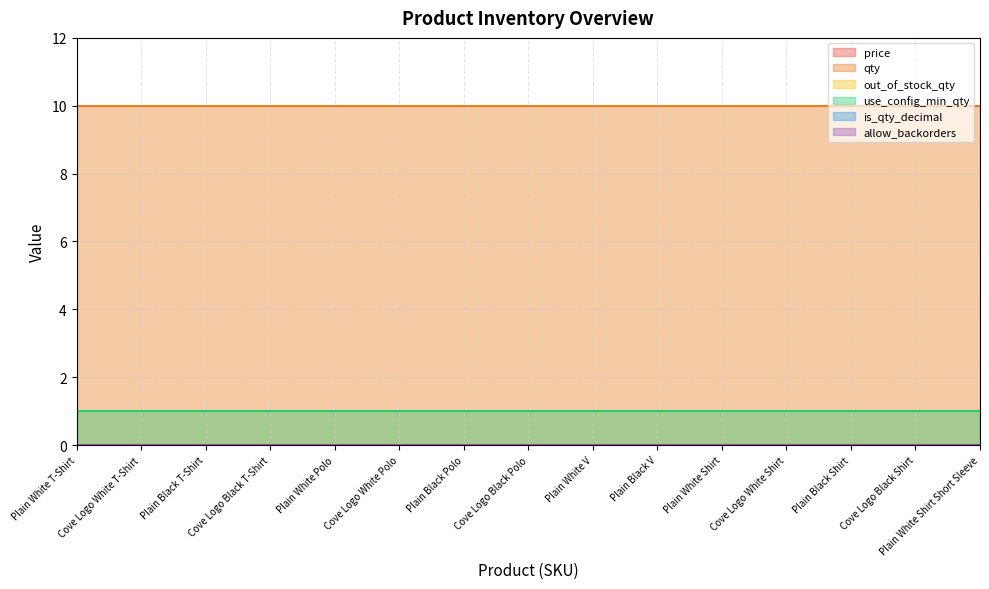

Which series changed the most between Cove Logo Black T-Shirt and Plain White V?

price